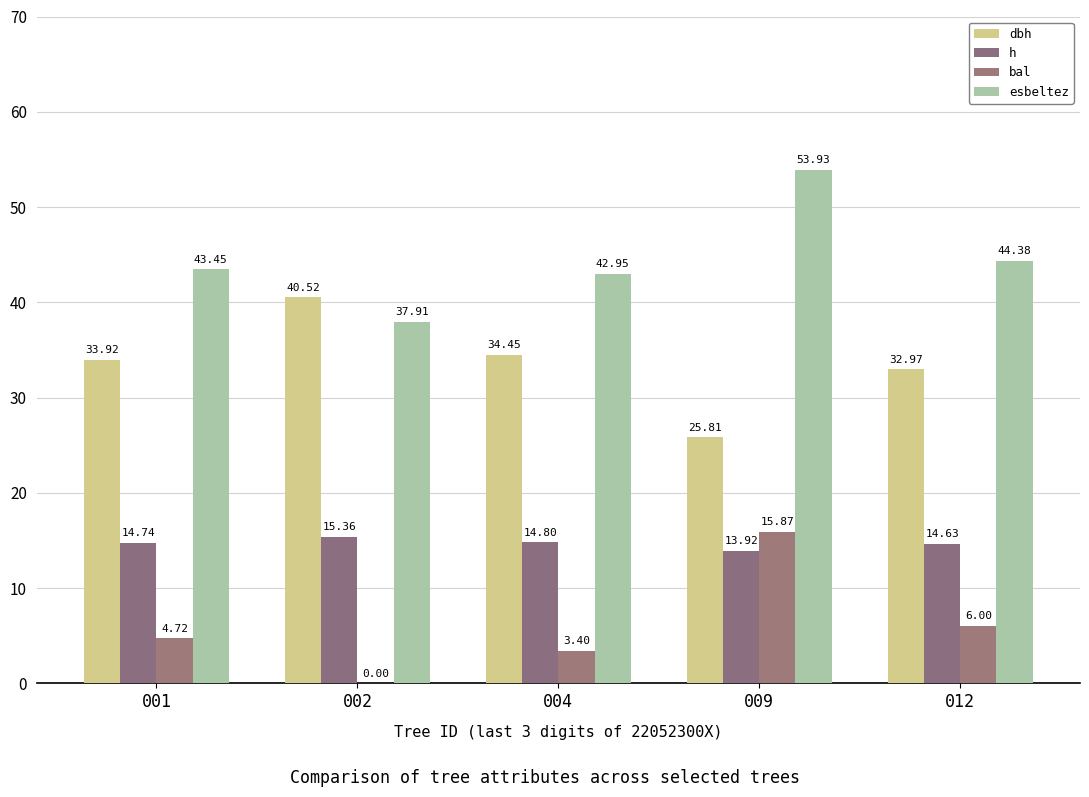

Reading left to right, list all the values displayed in this chart.

dbh: 001=33.9	002=40.5	004=34.5	009=25.8	012=33.0
h: 001=14.7	002=15.4	004=14.8	009=13.9	012=14.6
bal: 001=4.7	002=0.0	004=3.4	009=15.9	012=6.0
esbeltez: 001=43.5	002=37.9	004=43.0	009=53.9	012=44.4